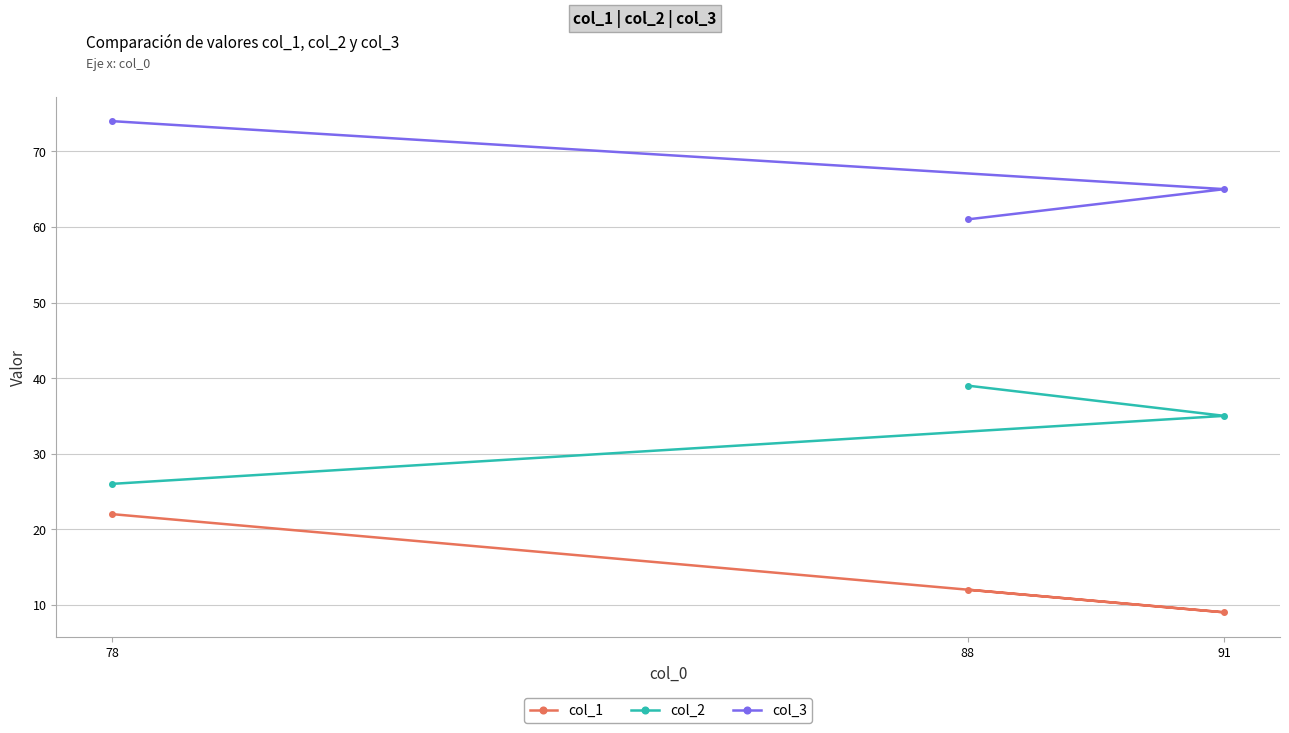

Reading right to left, list all the values displayed in this chart.

col_1: 91=9	88=12	78=22
col_2: 91=35	88=39	78=26
col_3: 91=65	88=61	78=74